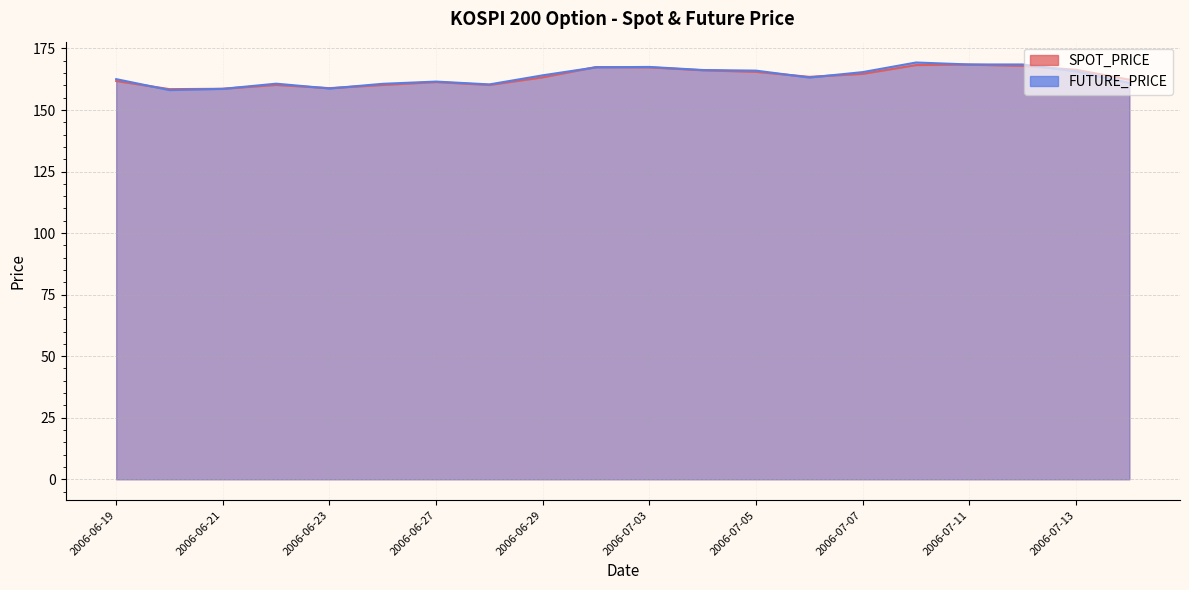

Which series ends up on top after the final intersection of SPOT_PRICE and FUTURE_PRICE?

SPOT_PRICE